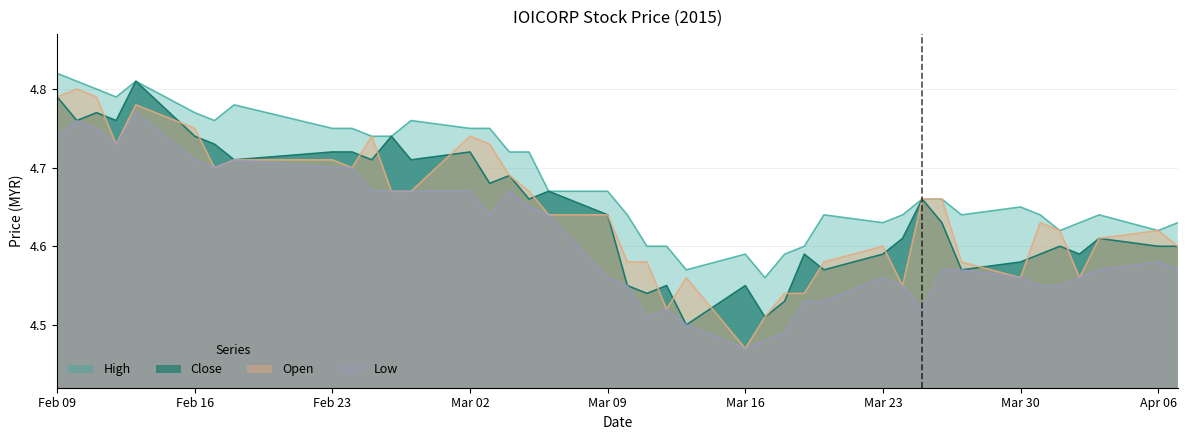

What is the value of the high point at the 25th from the left?

4.6